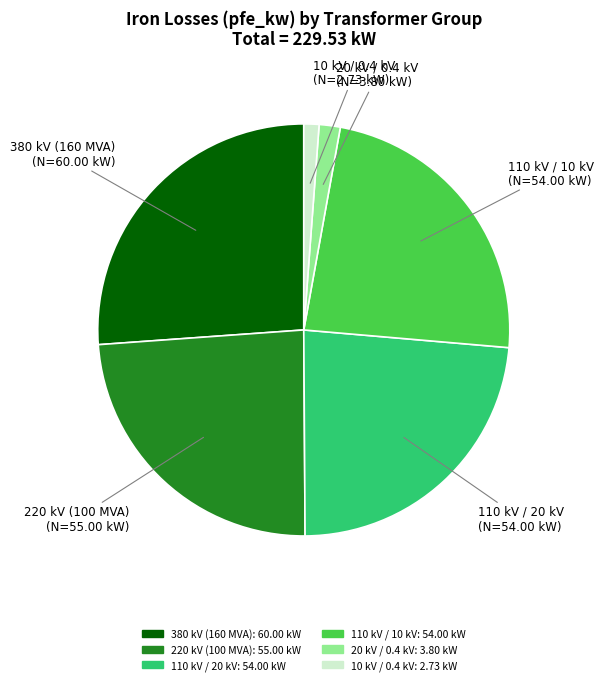

Count the number of slices in the pie.

6